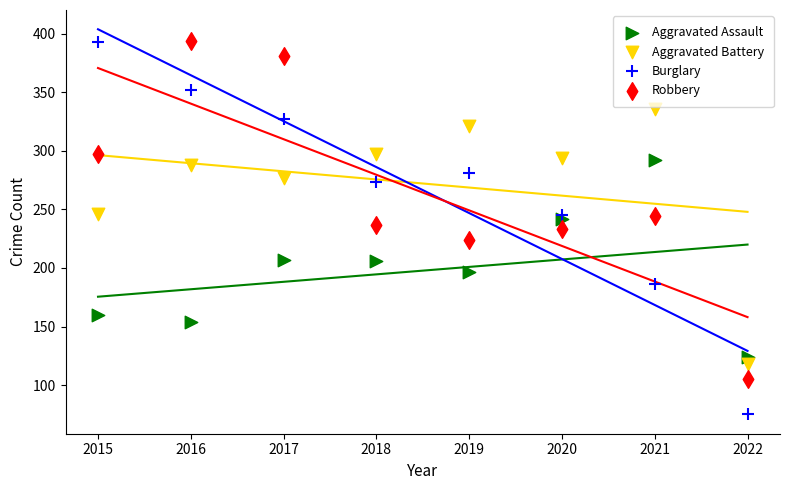

What is the X range (max minus min) for the scatter plot?

7